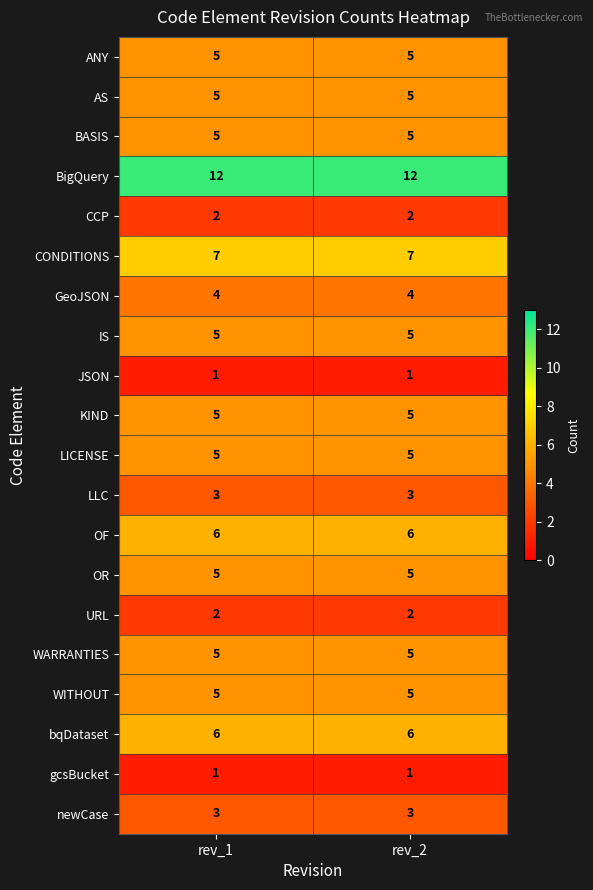

Is it true that OR equals 8 at rev_1?

False